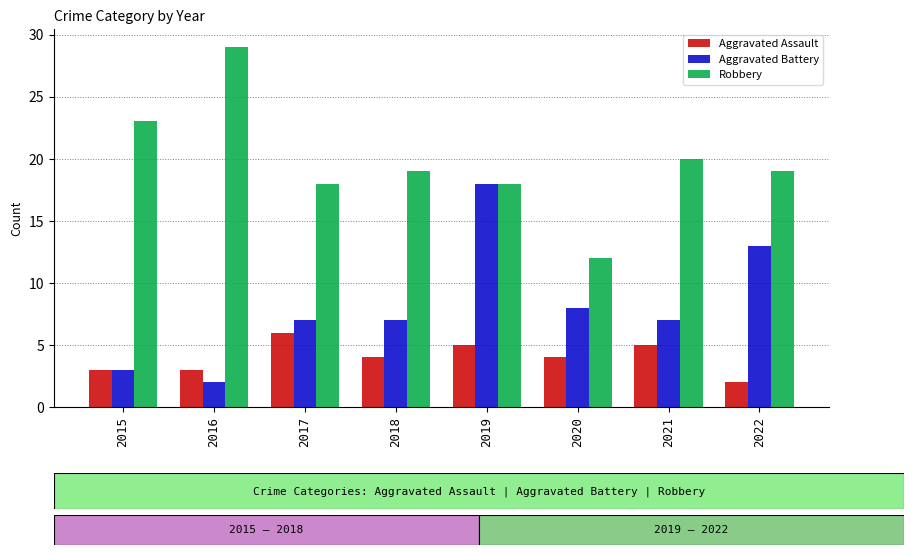

Reading left to right, transcribe all the data shown in this chart.

Aggravated Assault: 2015=3	2016=3	2017=6	2018=4	2019=5	2020=4	2021=5	2022=2
Aggravated Battery: 2015=3	2016=2	2017=7	2018=7	2019=18	2020=8	2021=7	2022=13
Robbery: 2015=23	2016=29	2017=18	2018=19	2019=18	2020=12	2021=20	2022=19